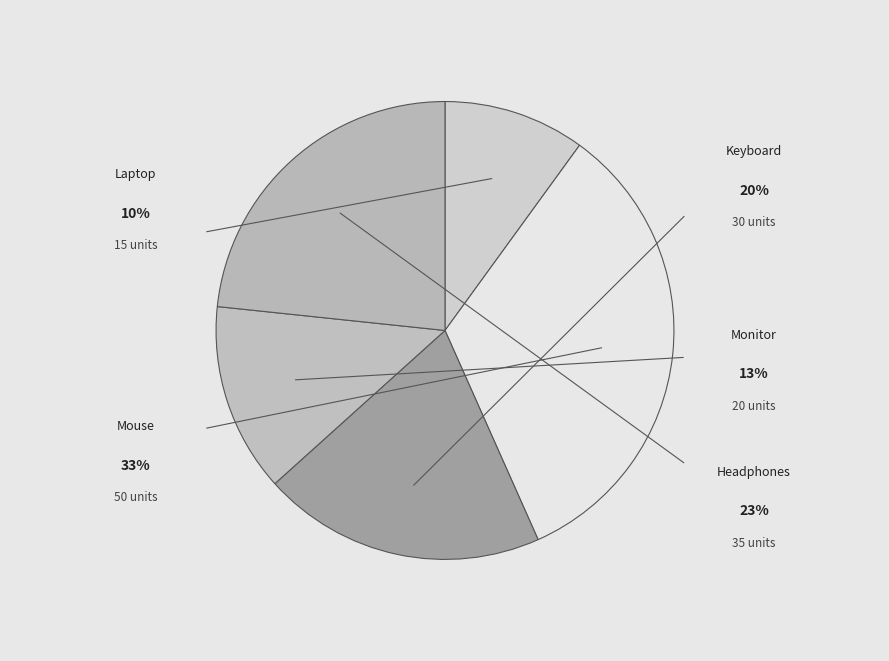

To the nearest percent, what is the difference between the largest and smallest slice percentages?

23%